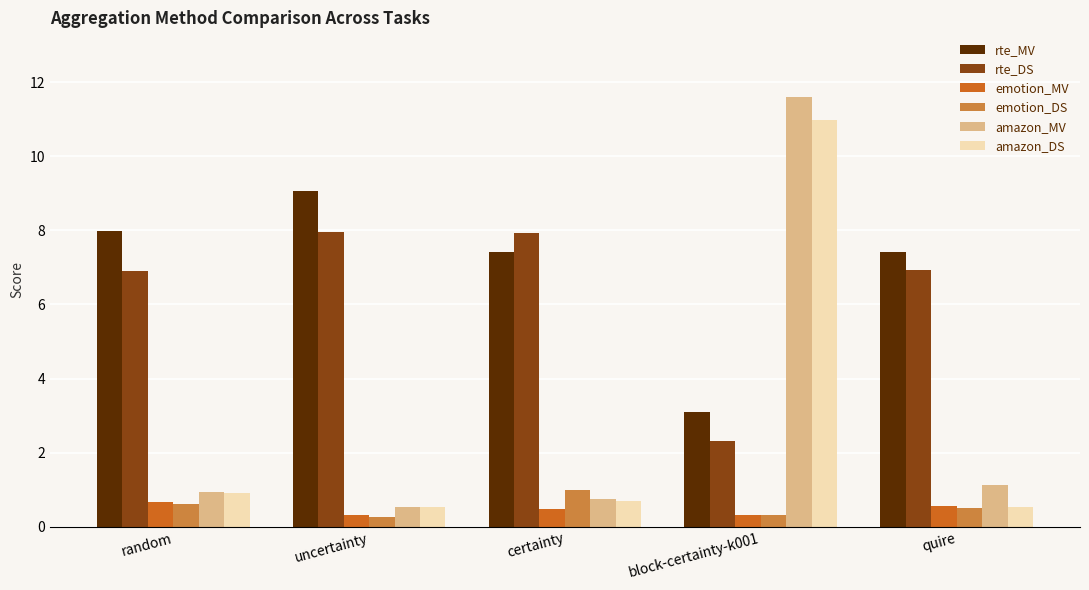

What is the difference between the maximum and second lowest values in the rte_MV series?

1.6